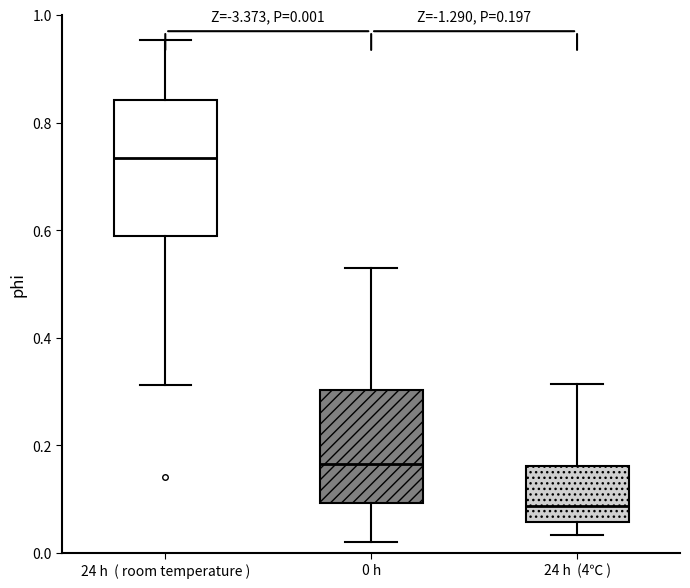

Which box has the lowest median line?

24 h (4℃ )